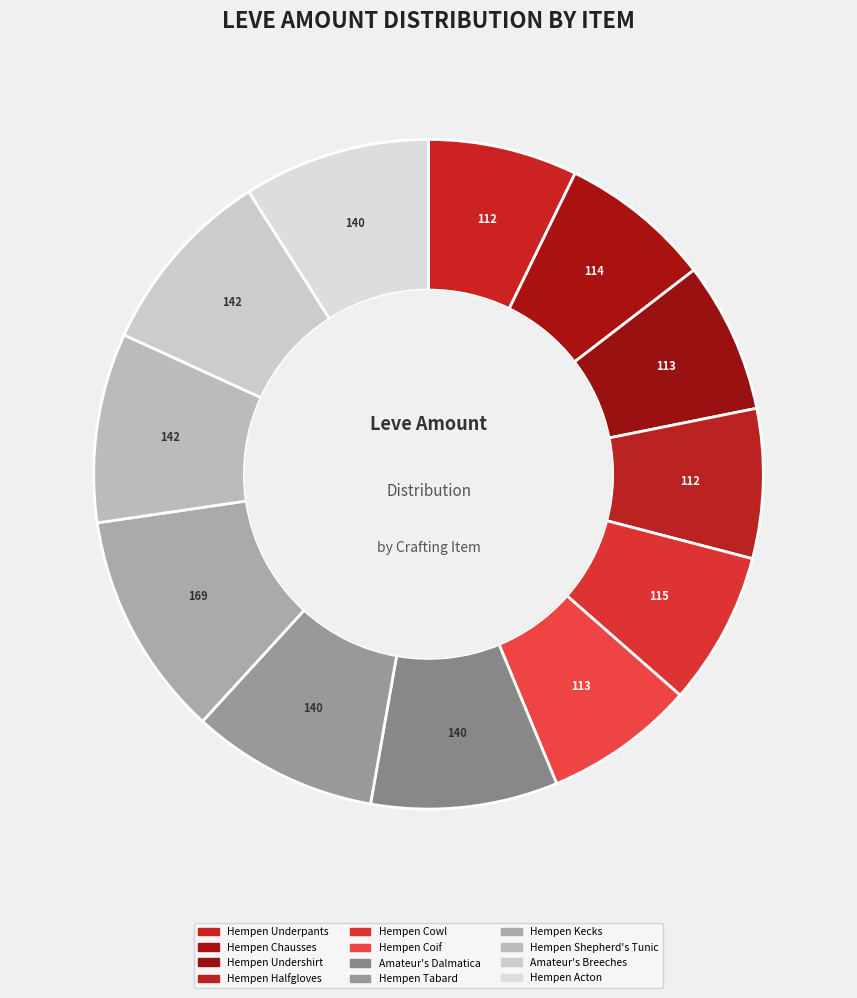

True or false: Amateur's Dalmatica accounts for 9% of the total.

True